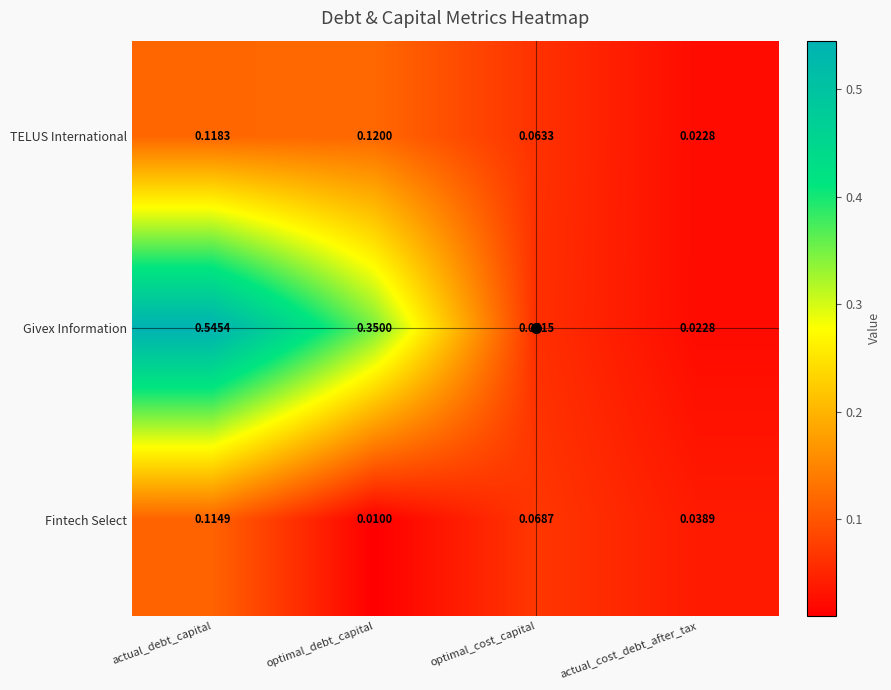

Between optimal_debt_capital and actual_cost_debt_after_tax, which series saw the biggest shift?

Givex Information